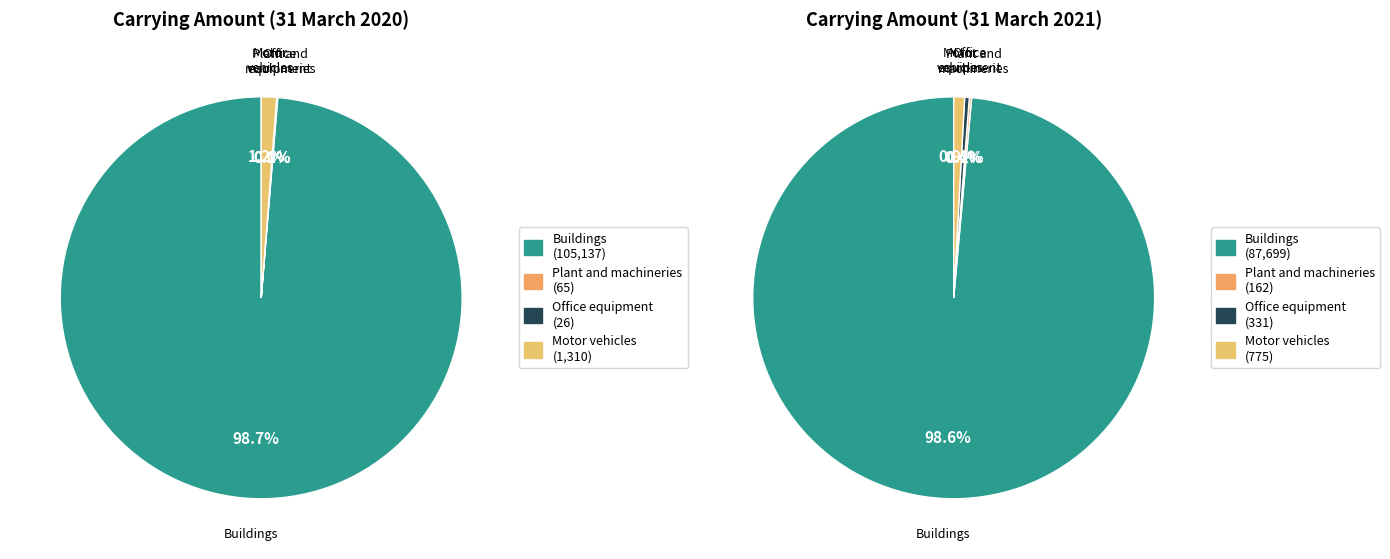

Is it true that Balance at 31 March 2020 is 1% of the pie?

False